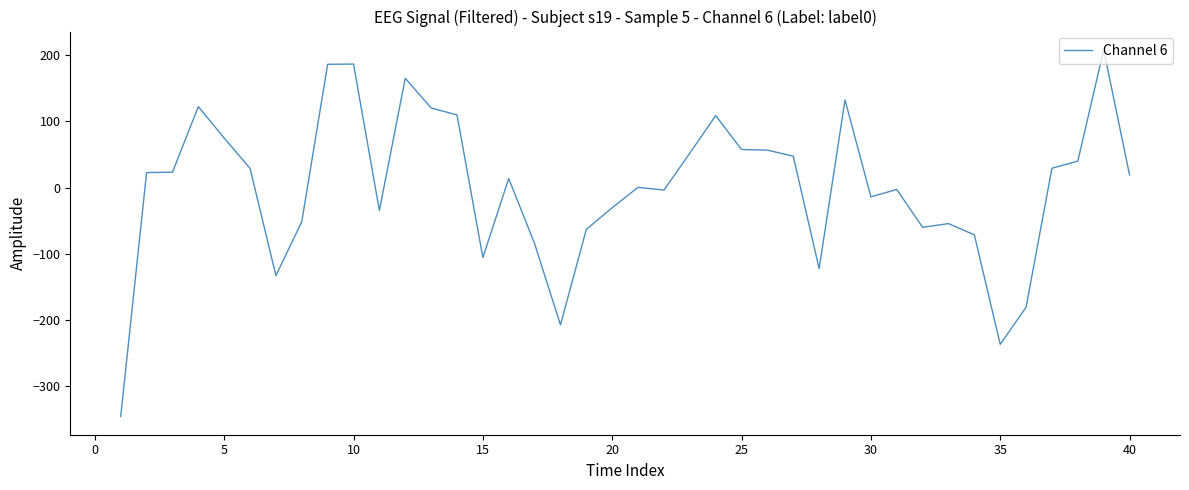

What is the difference between the maximum and minimum values?

554.5